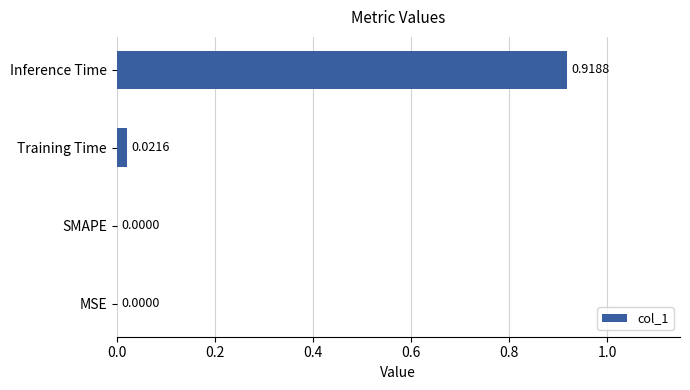

At which category does the chart reach its peak across all series?

Inference Time